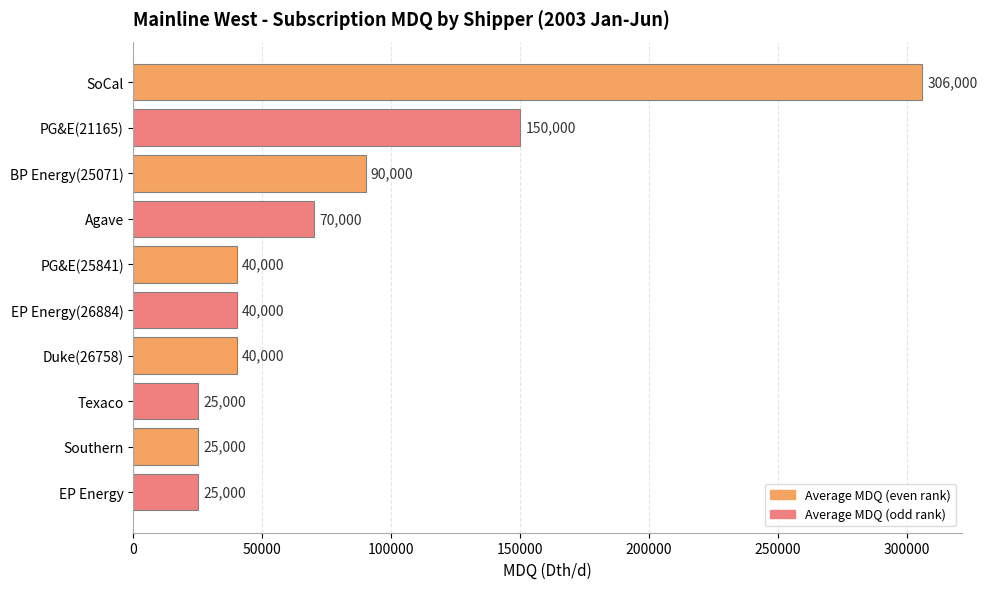

Which has a higher value, PG&E(25841) or SoCal?

SoCal